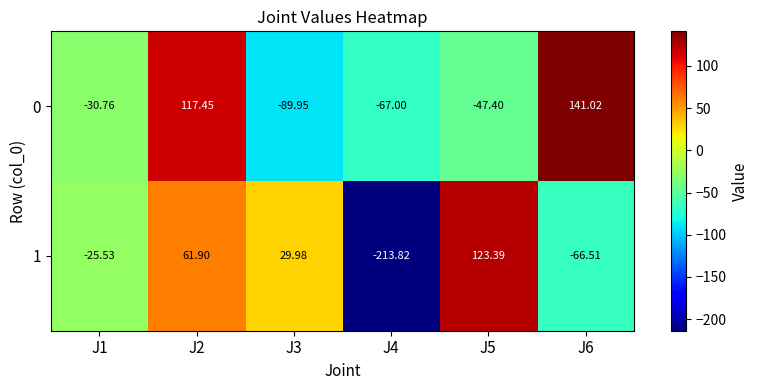

Between J3 and J6, which series saw the biggest shift?

0